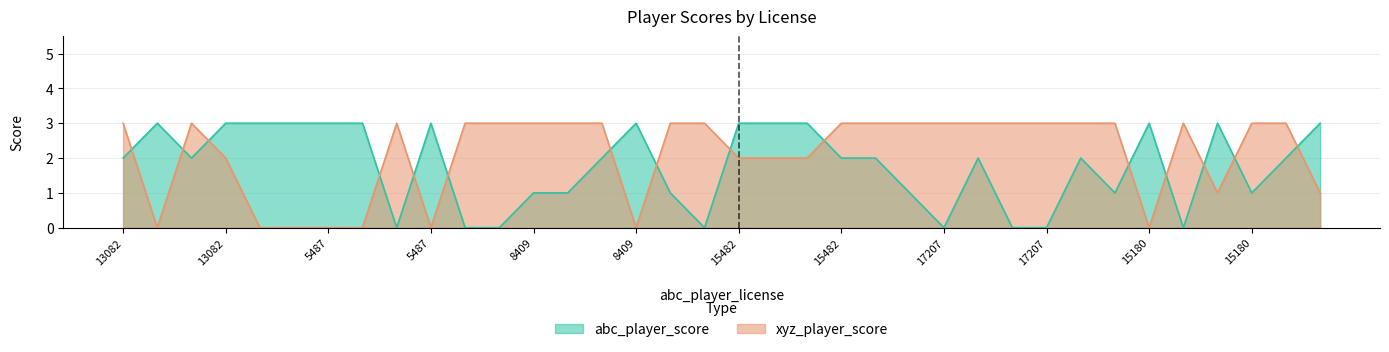

At which category is the sum across all series the highest?

13082